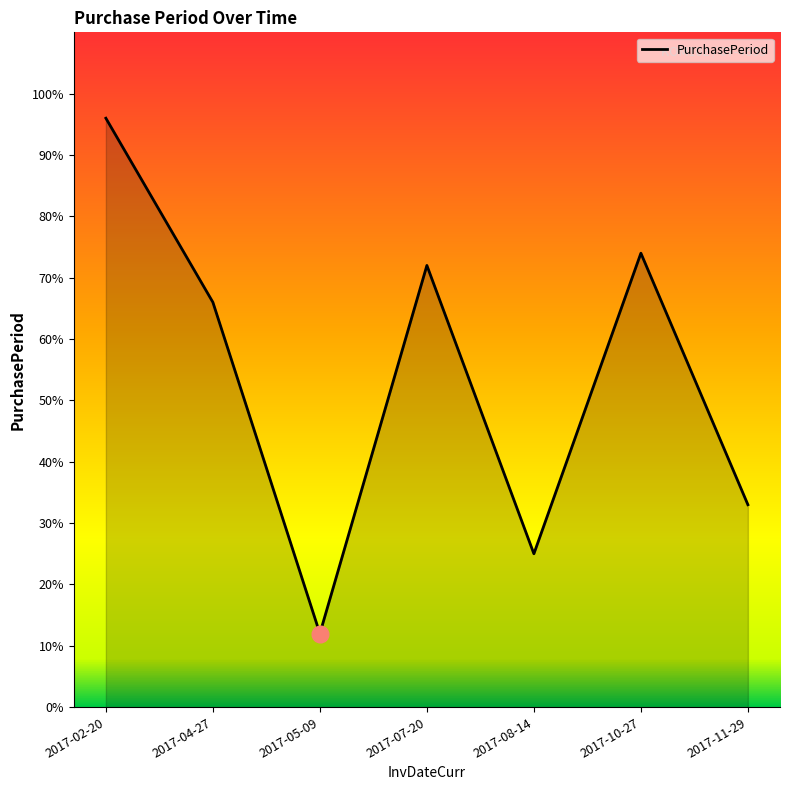

Reading right to left, transcribe all the data shown in this chart.

2017-11-29=33	2017-10-27=74	2017-08-14=25	2017-07-20=72	2017-05-09=12	2017-04-27=66	2017-02-20=96